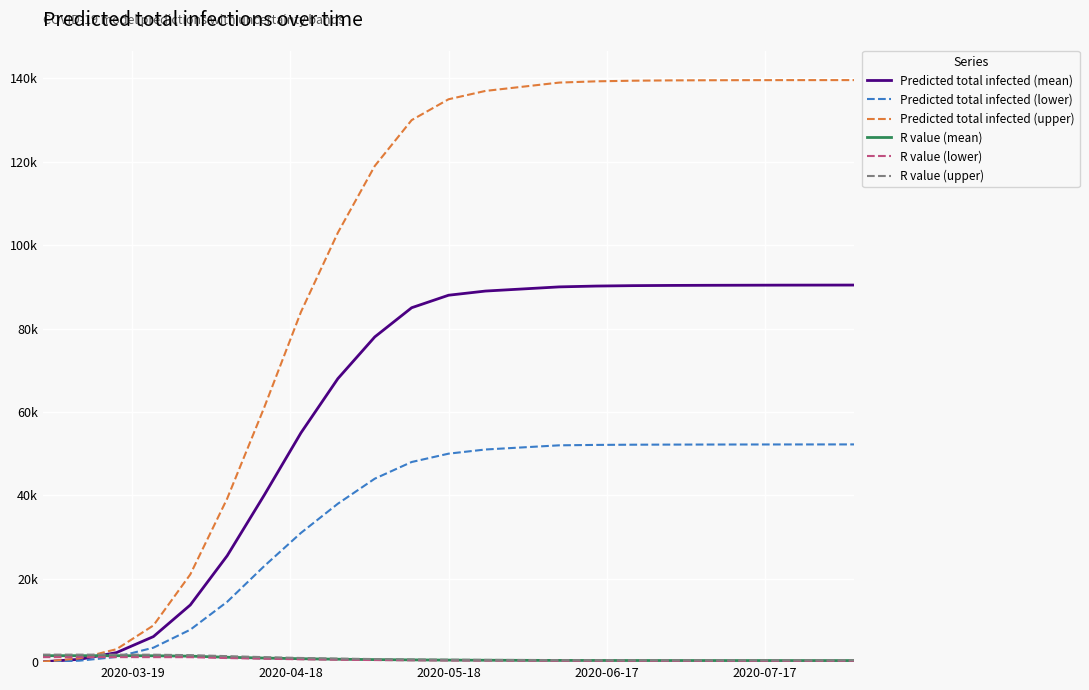

Which series has the widest spread of values?

Predicted total infected (upper)